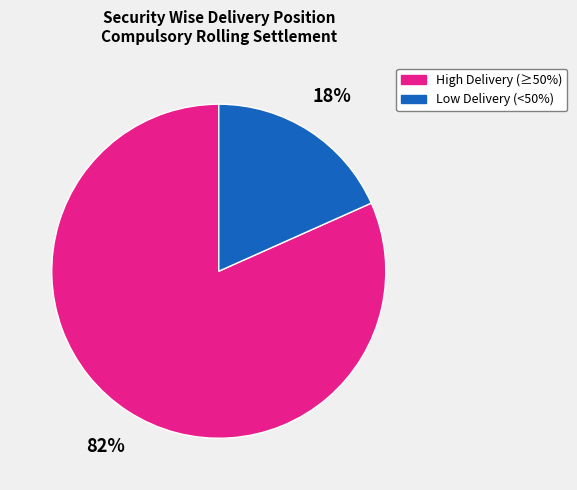

Is there a majority slice in this chart?

Yes